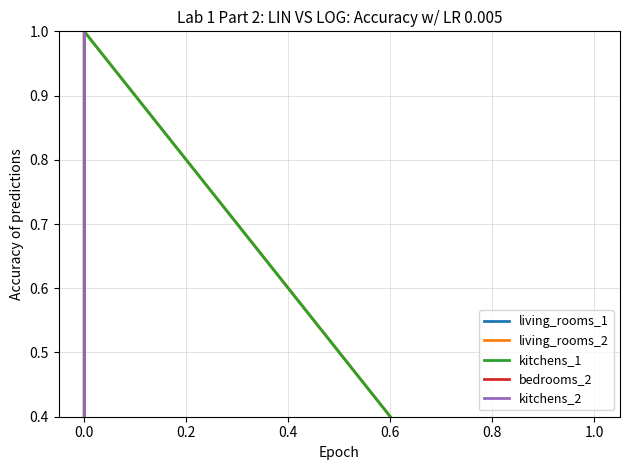

True or false: living_rooms_2 has more than 0 interior local peaks.

True